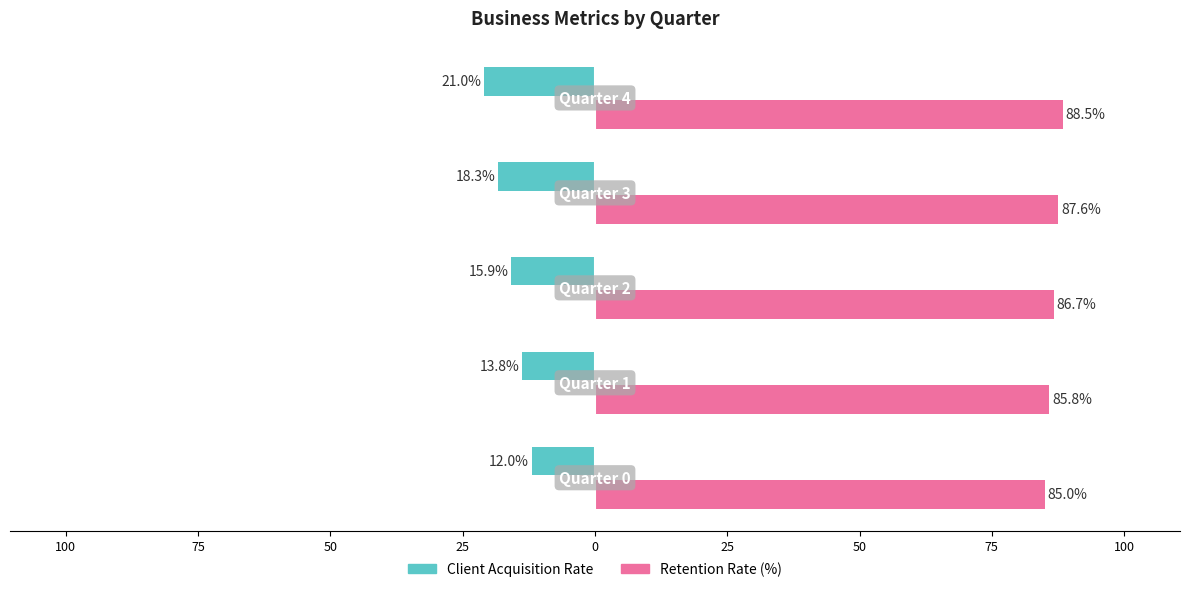

What are all the series names shown in the legend?

Client Acquisition Rate, Retention Rate (%)